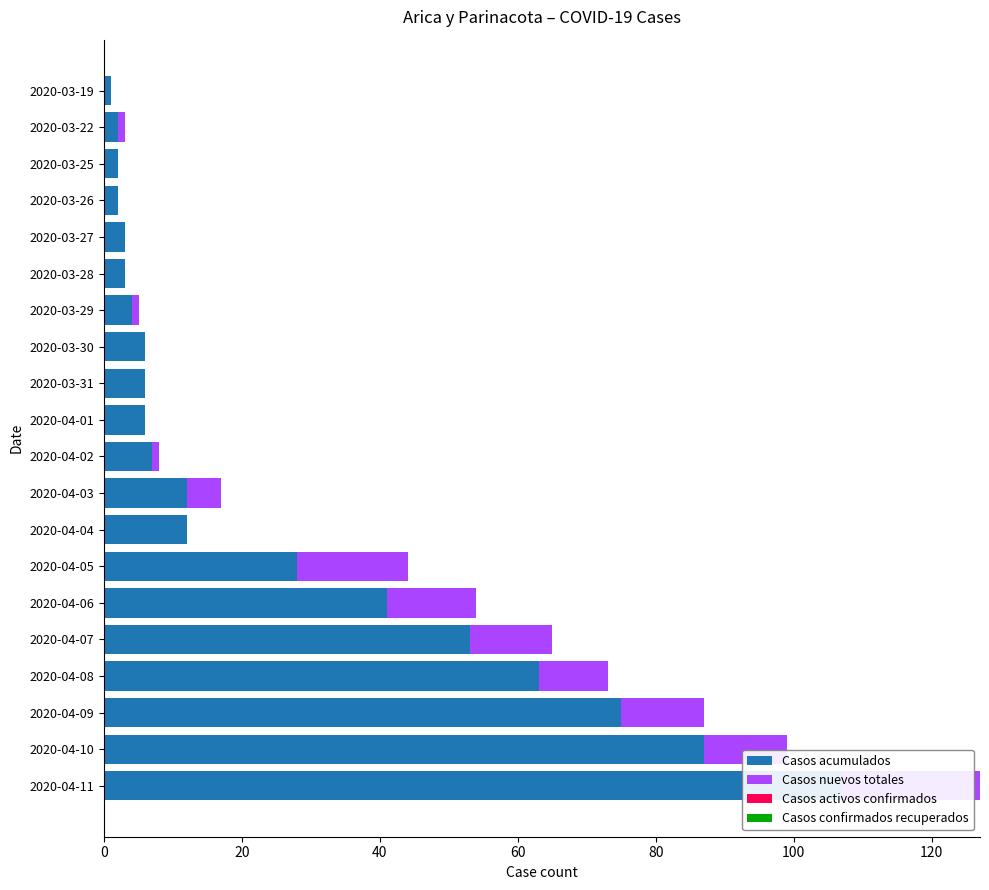

What are all the series names shown in the legend?

Casos acumulados, Casos nuevos totales, Casos activos confirmados, Casos confirmados recuperados